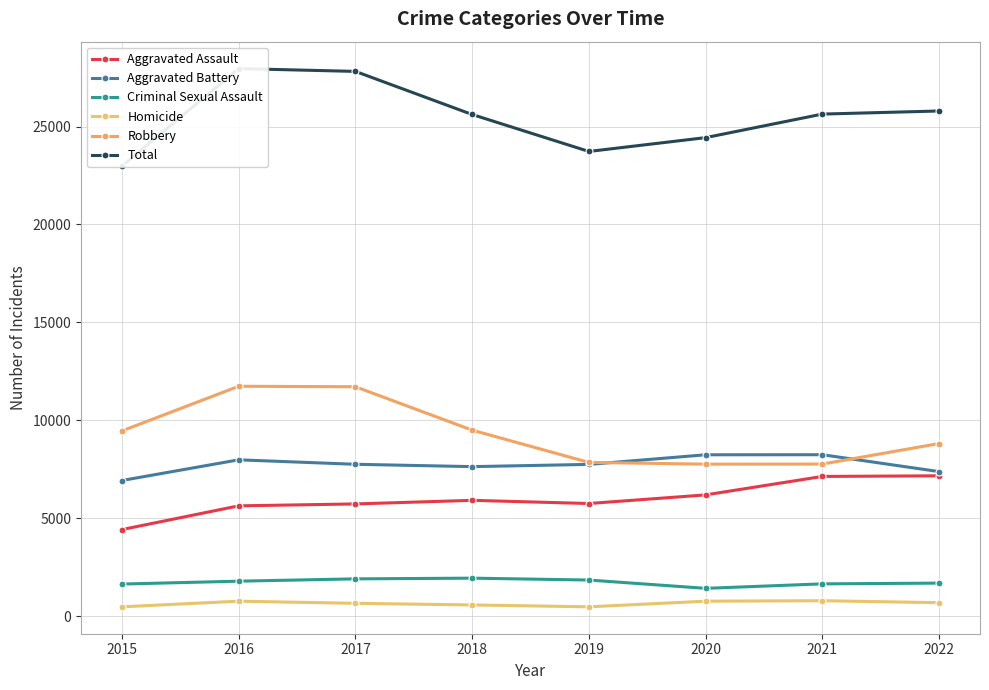

True or false: Aggravated Battery has more than 1 interior local peaks.

True